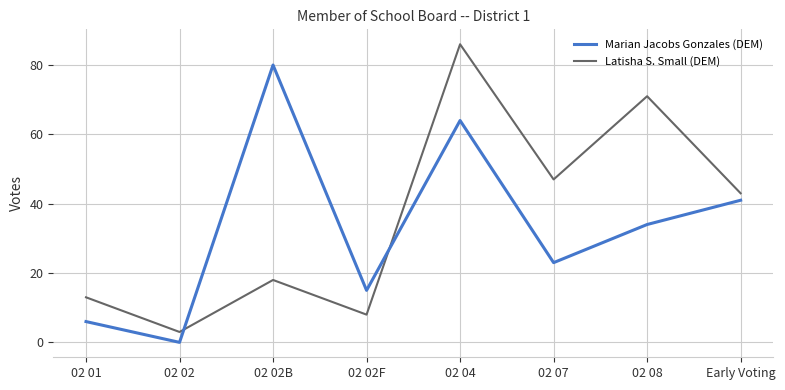

Count the number of categories in the chart.

8